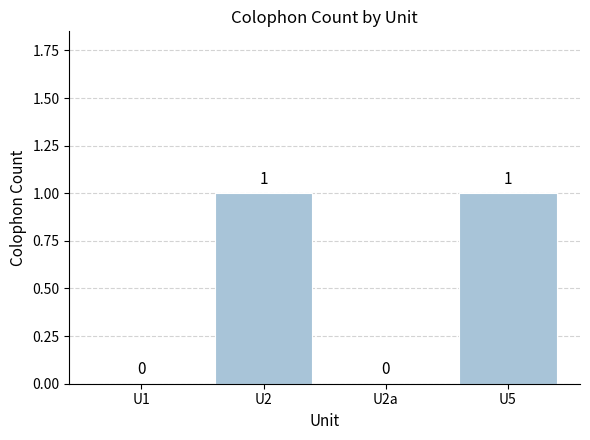

Reading right to left, extract all data points from this chart.

U5=1	U2a=0	U2=1	U1=0